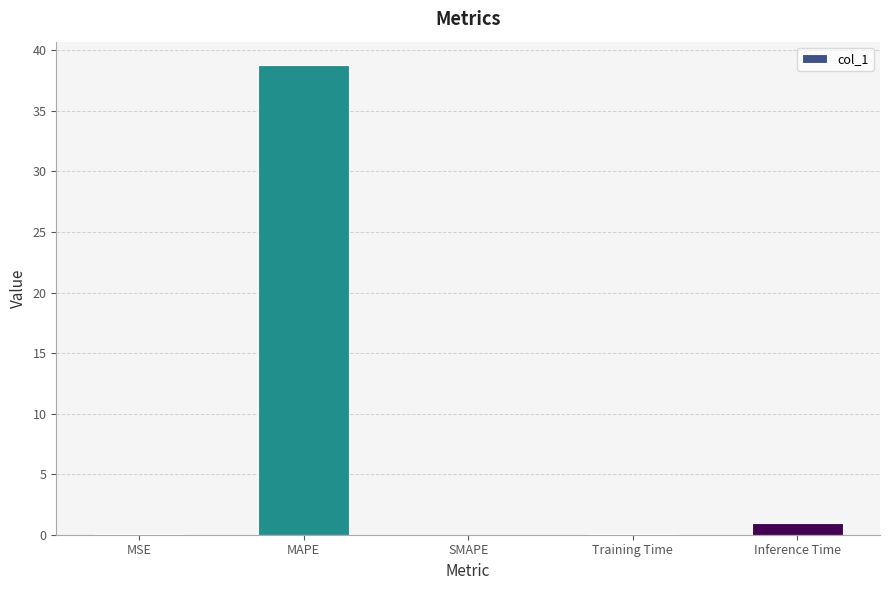

Which has a higher value, Inference Time or SMAPE?

Inference Time